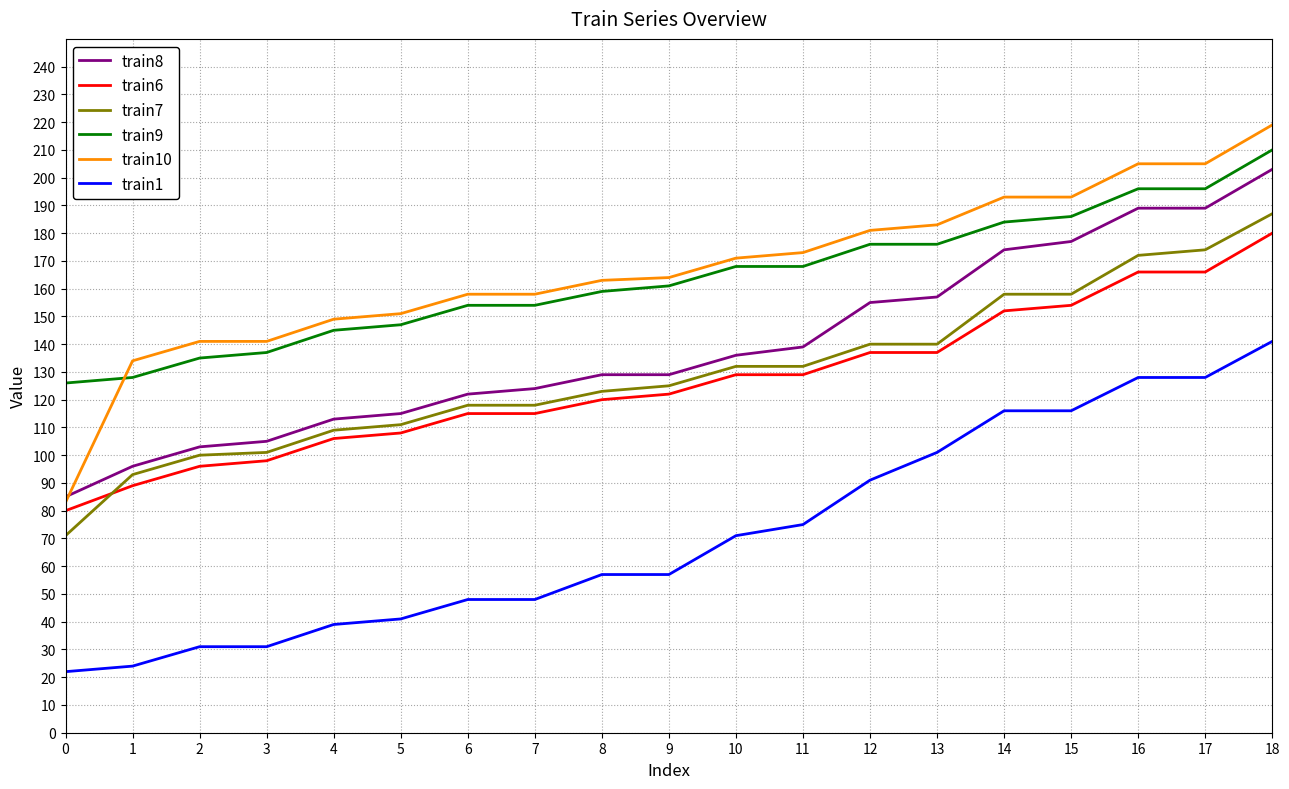

True or false: train6 and train7 cross at least once.

True